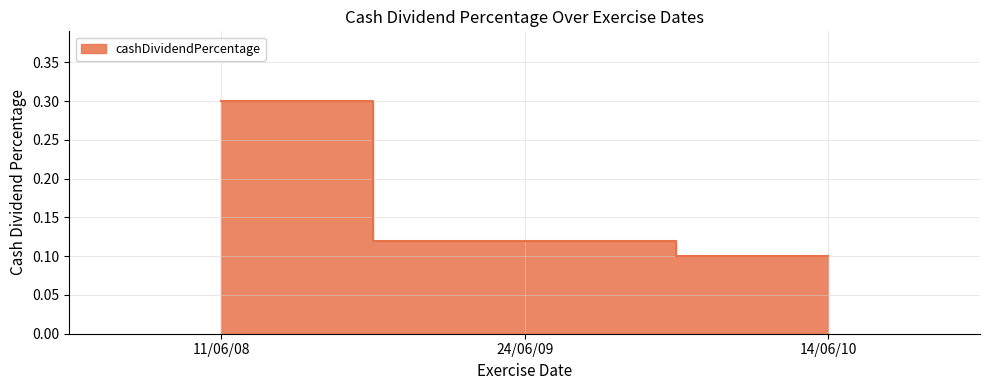

Which has a higher value, 24/06/09 or 11/06/08?

11/06/08